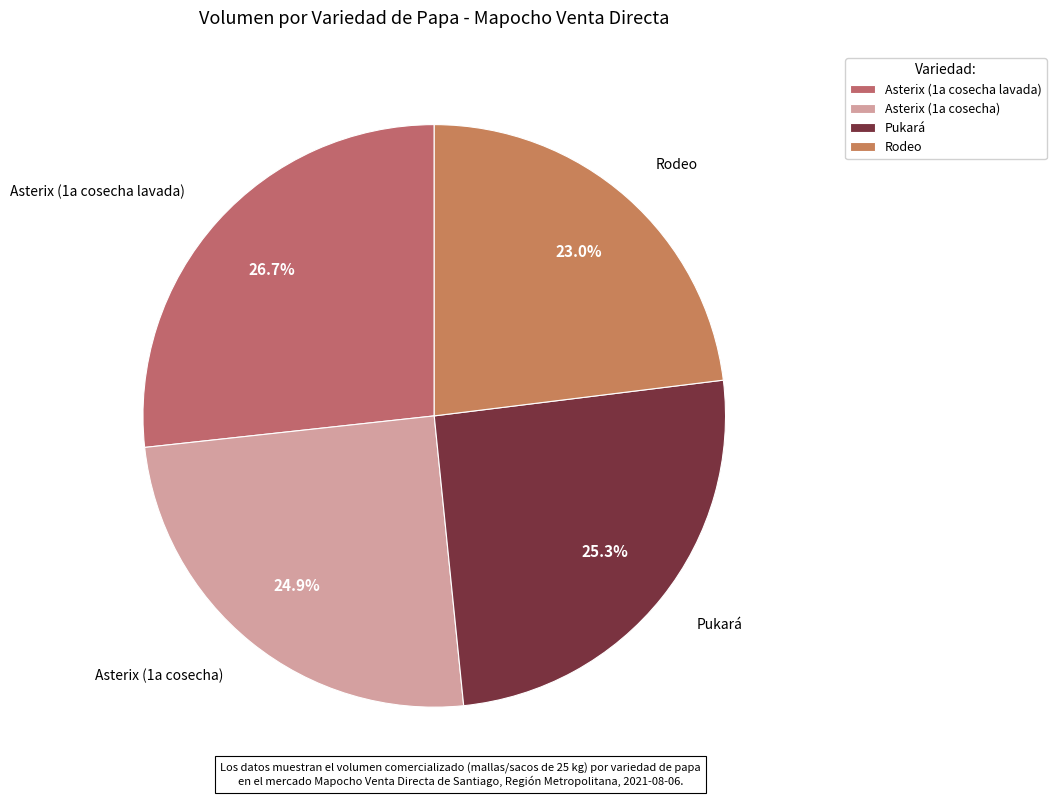

Is there a majority slice in this chart?

No